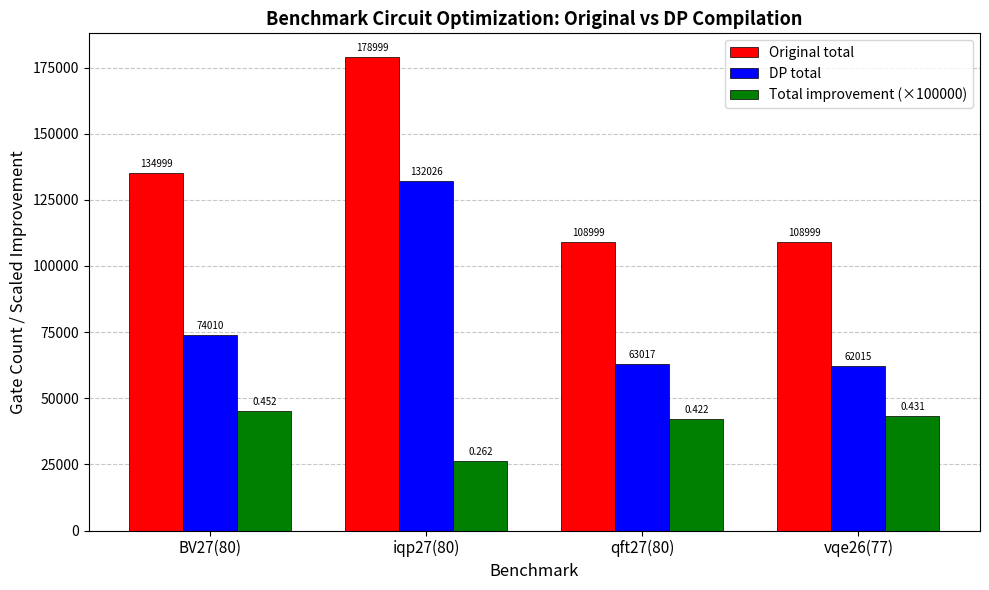

Reading left to right, extract all data points from this chart.

Original total: BV27(80)=134999.0	iqp27(80)=178999.0	qft27(80)=108999.0	vqe26(77)=108999.0
DP total: BV27(80)=74010.0	iqp27(80)=132026.0	qft27(80)=63017.0	vqe26(77)=62015.0
Total improvement (×100000): BV27(80)=45177.4	iqp27(80)=26242.0	qft27(80)=42185.7	vqe26(77)=43105.0